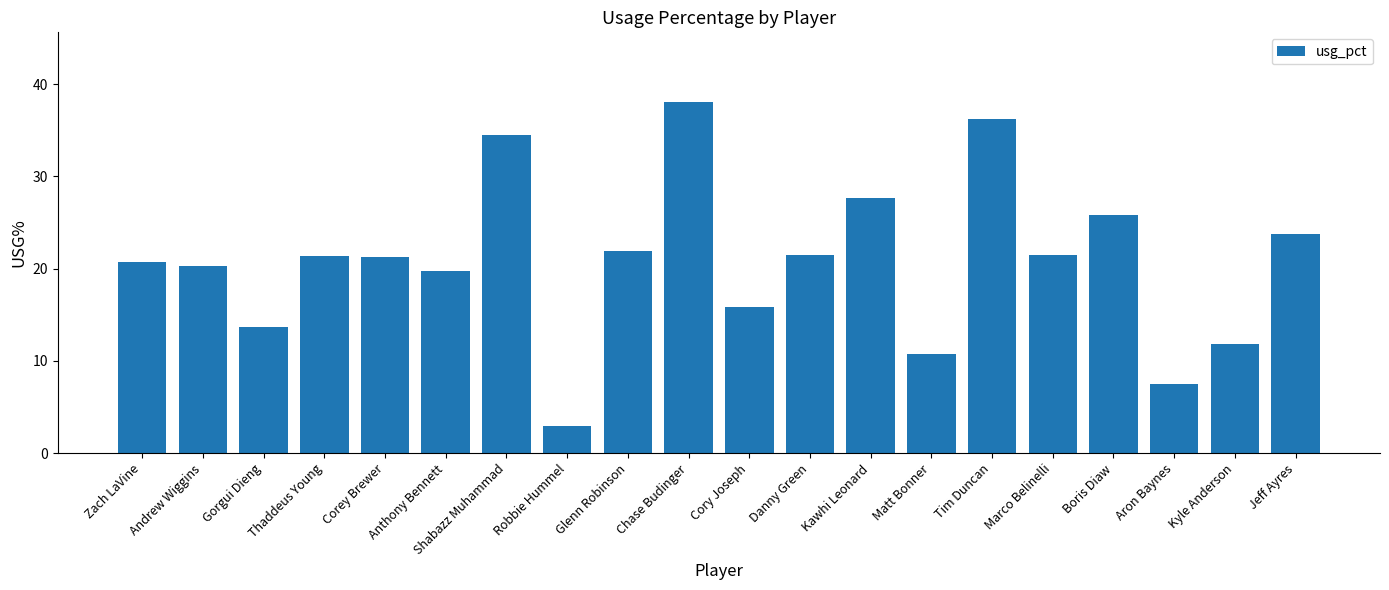

What is the ratio of the value at Chase Budinger to the value at Kyle Anderson?

3.2